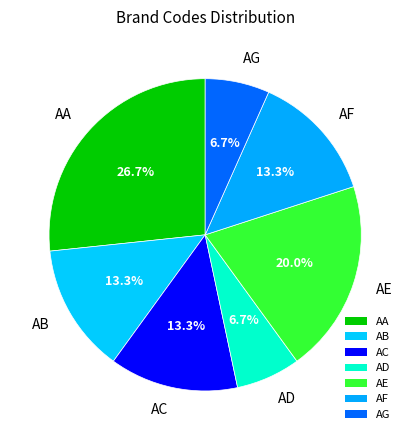

To the nearest percent, what portion does AD represent?

7%